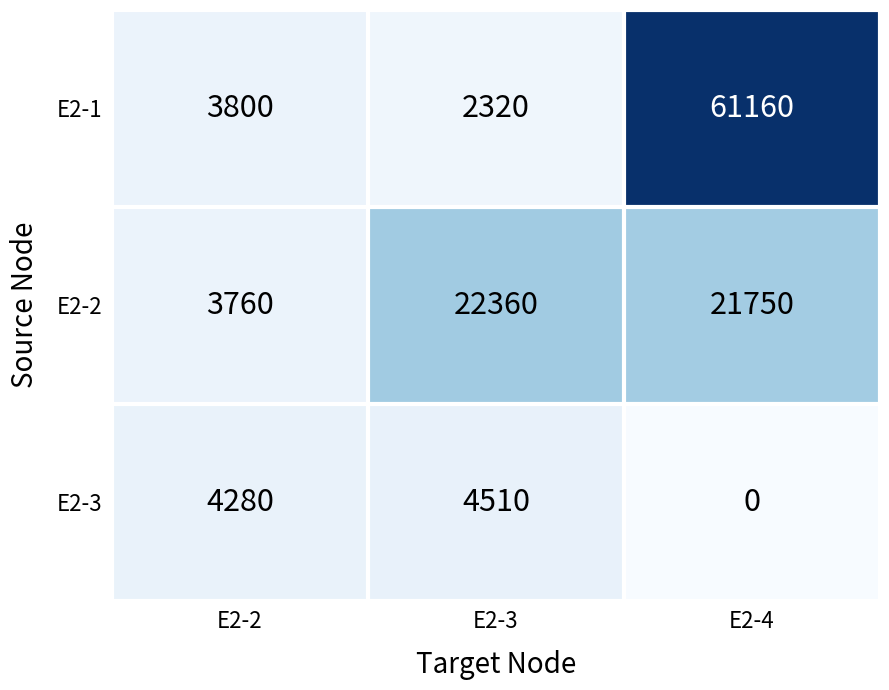

What is the minimum value for E2-2?

3760